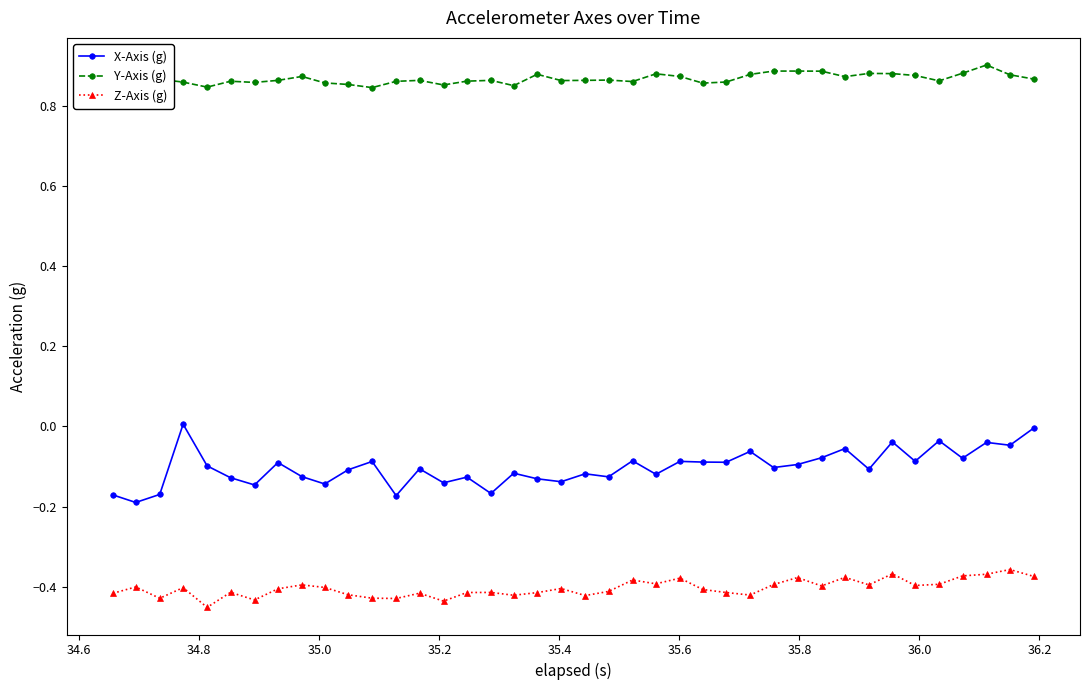

True or false: Z-Axis (g) and Y-Axis (g) intersect in this chart.

False